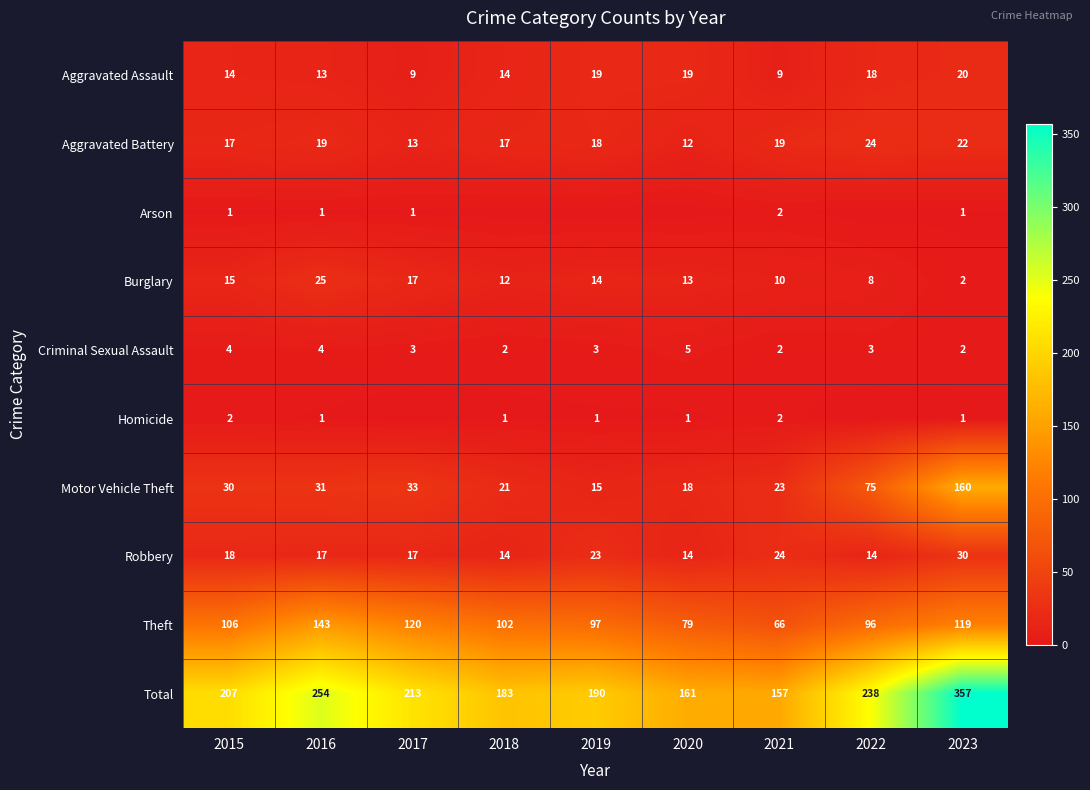

Is the value of Theft at 2017 greater than the value of Total at 2021?

No